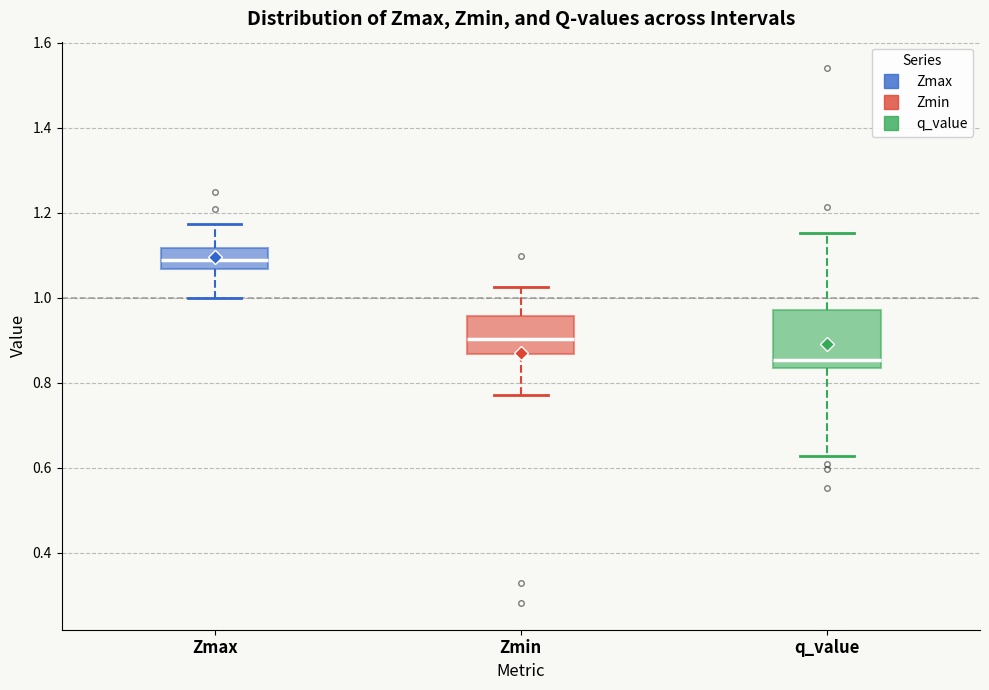

Which box has the lowest median line?

q_value